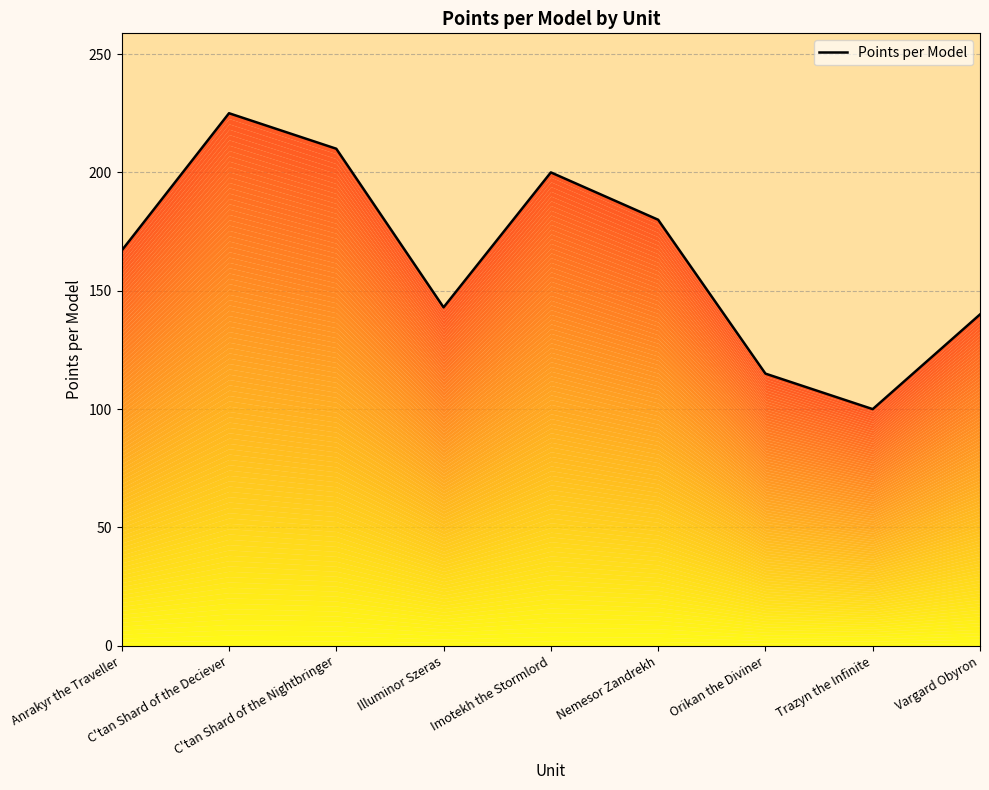

Which category has the highest value across all series?

C'tan Shard of the Deciever